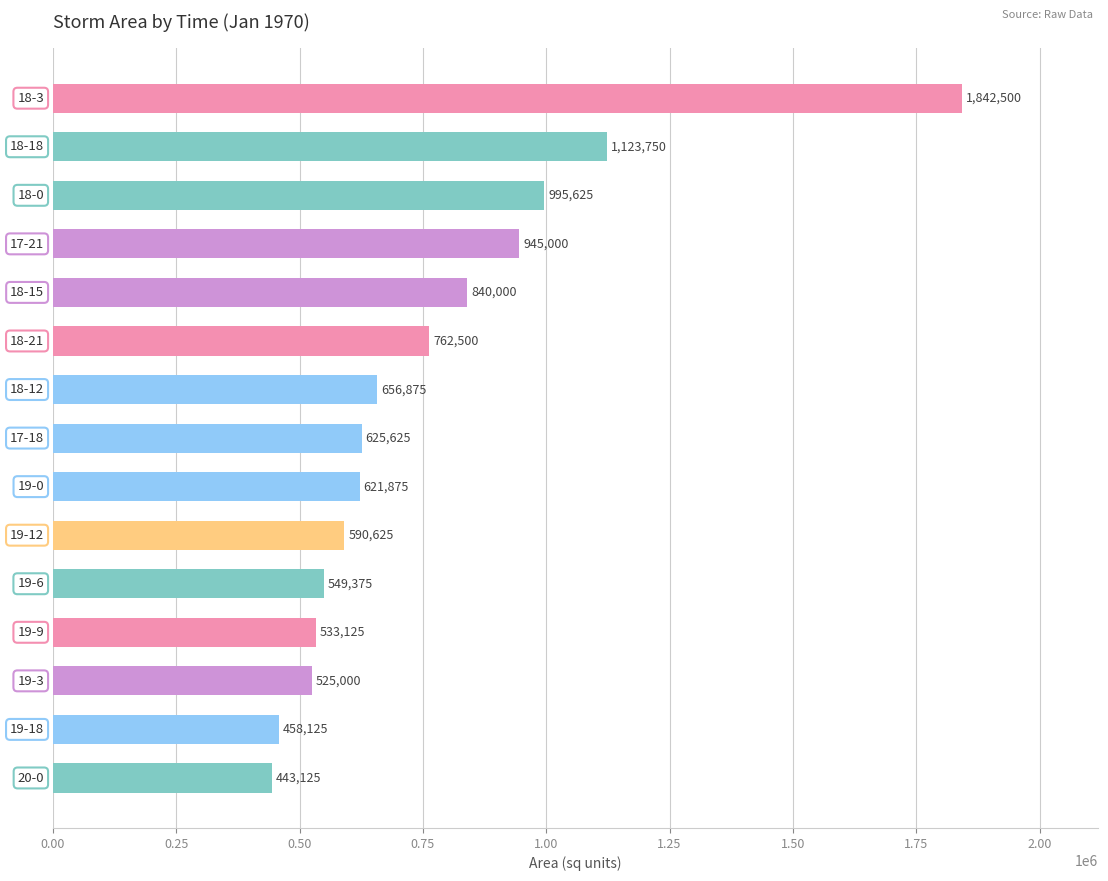

What is the difference between the second highest and second lowest values?

665625